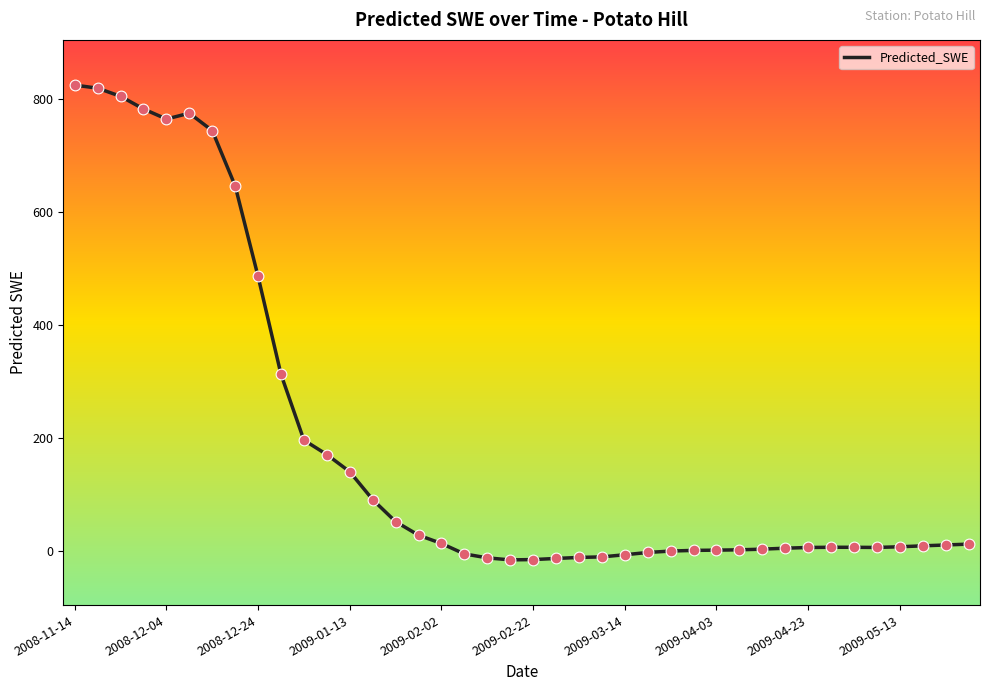

What is the difference between the maximum and minimum values?

840.3